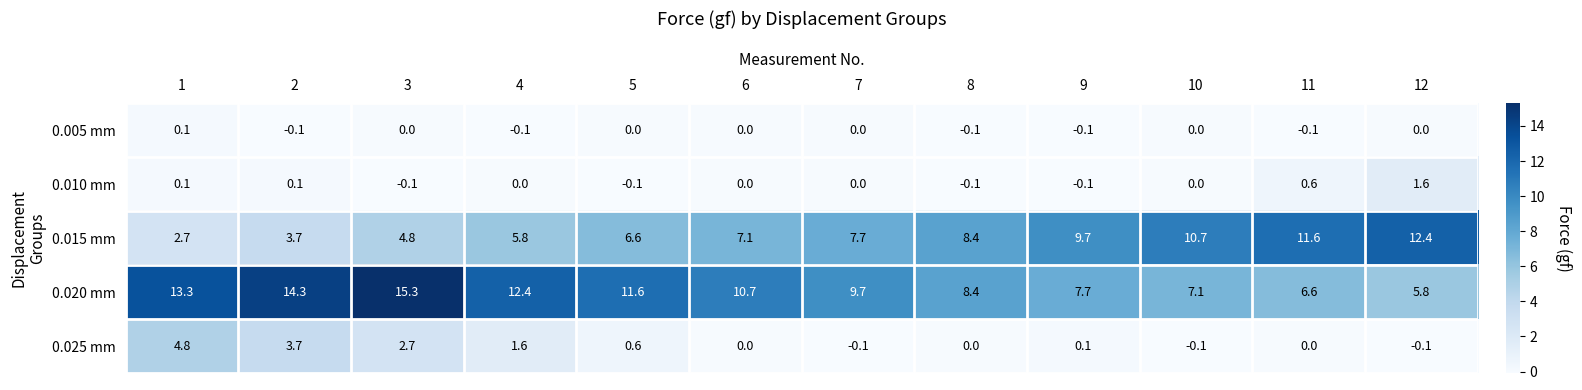

The value of 0.025 mm at 2 is 0.9. True or false?

False